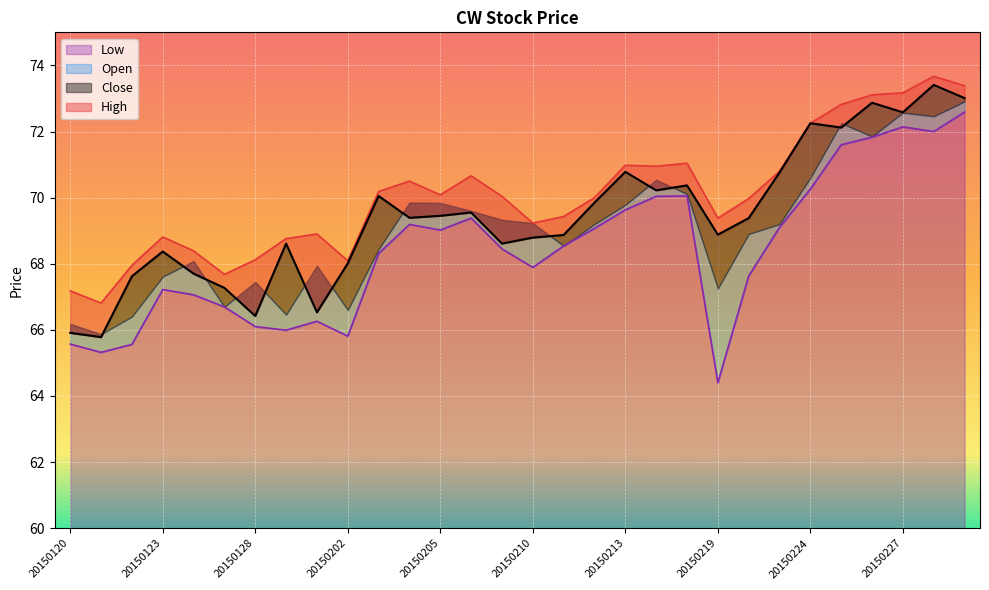

List the labels in order of Low value, smallest first.

20150219, 20150121, 20150122, 20150120, 20150202, 20150129, 20150128, 20150130, 20150127, 20150126, 20150123, 20150220, 20150210, 20150203, 20150209, 20150211, 20150205, 20150212, 20150223, 20150204, 20150206, 20150213, 20150217, 20150218, 20150224, 20150225, 20150226, 20150302, 20150227, 20150303